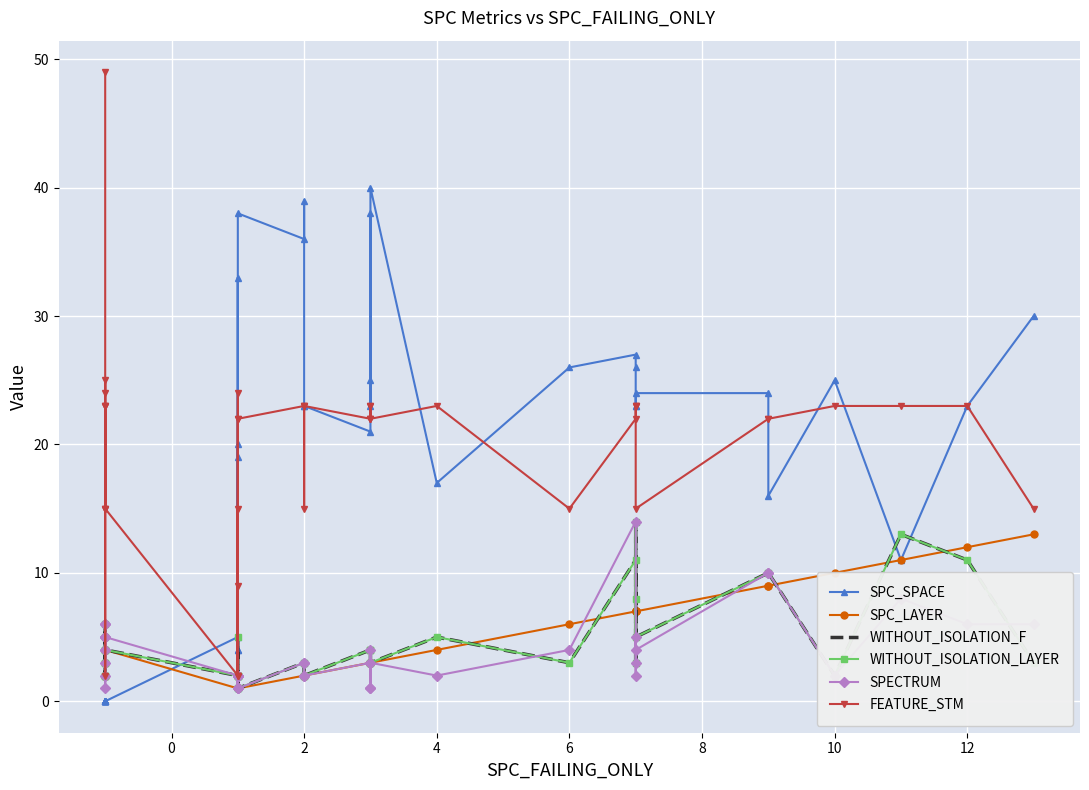

The value of SPC_LAYER at 29 is 12. True or false?

False